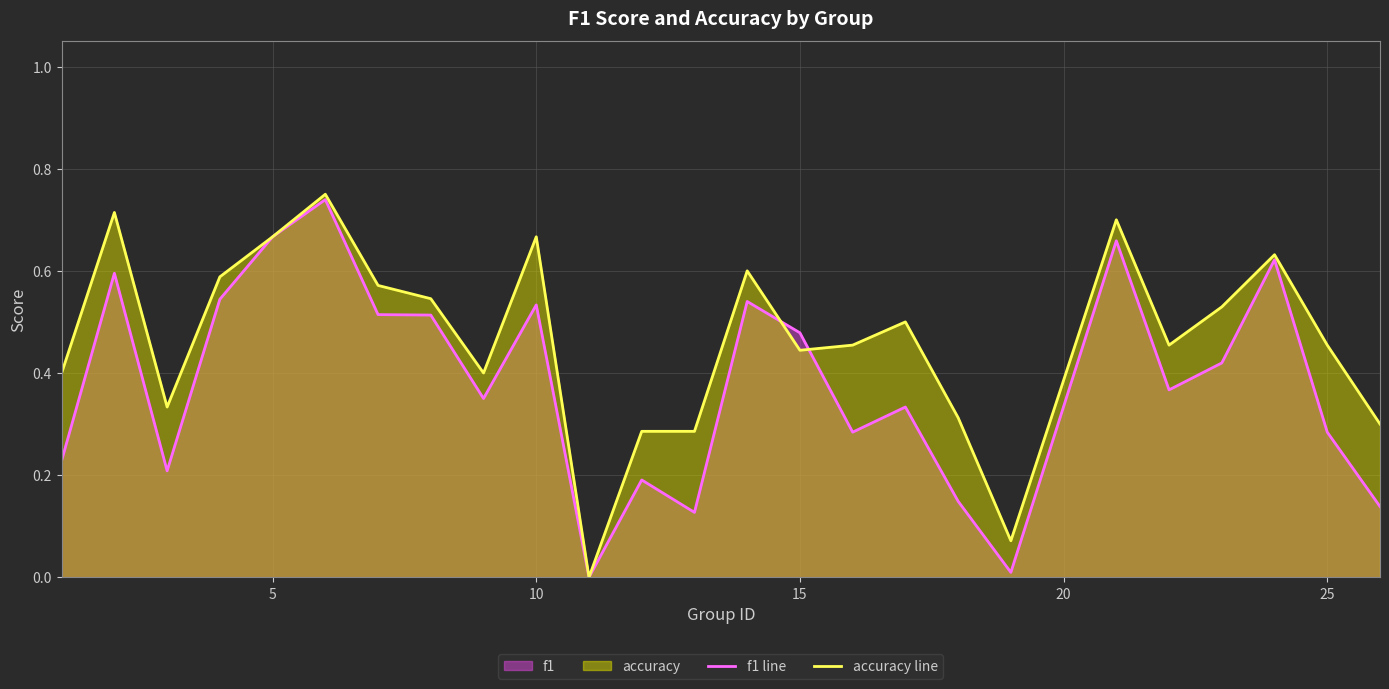

How many intersections are there between f1 line and accuracy line?

2